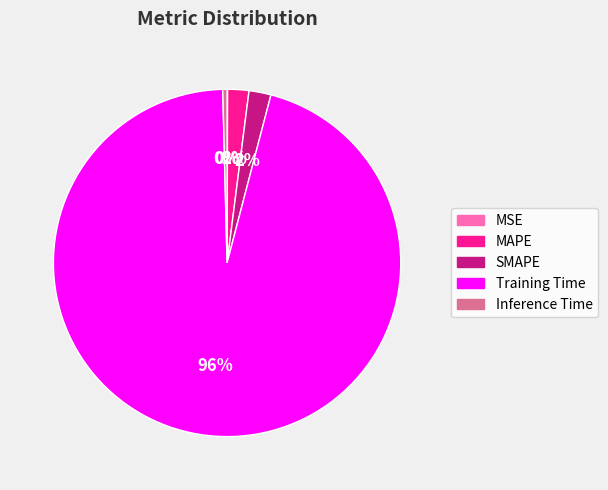

To the nearest percent, what is the average slice percentage?

20%